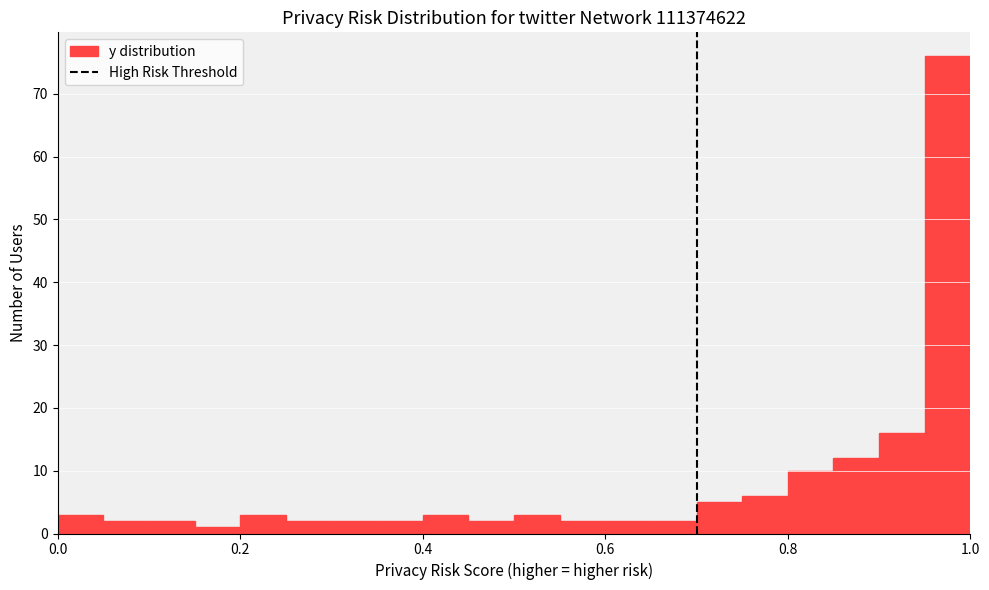

Read against the x-axis, roughly where is the centre of the tallest bar?

0.98